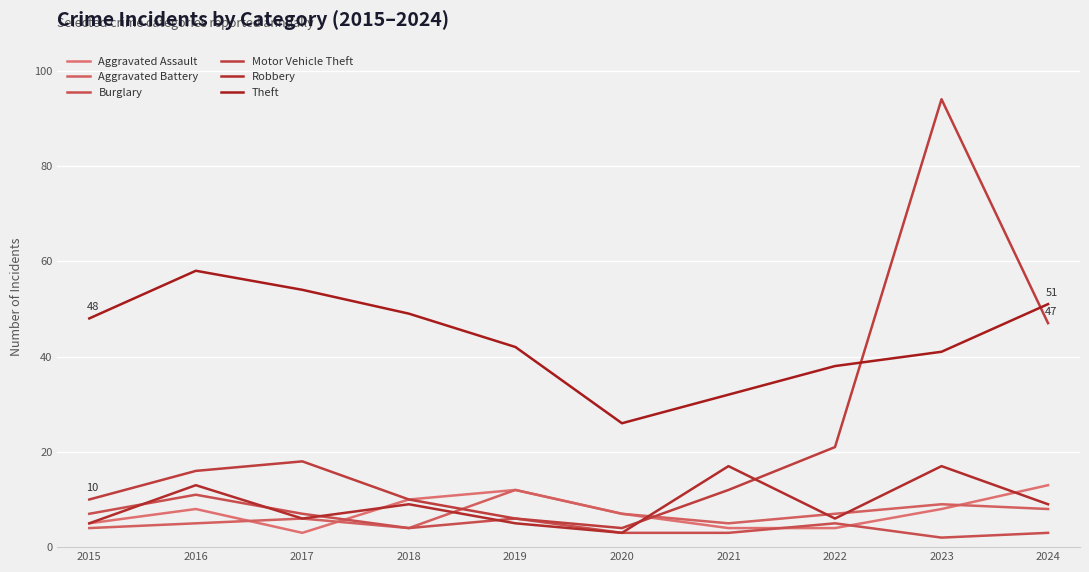

Which label corresponds to the largest value in the chart?

2023